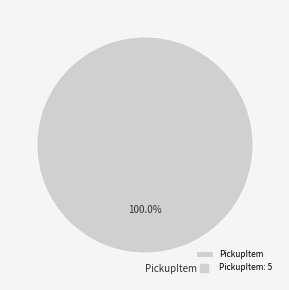

Rank the categories by value from highest to lowest.

PickupItem